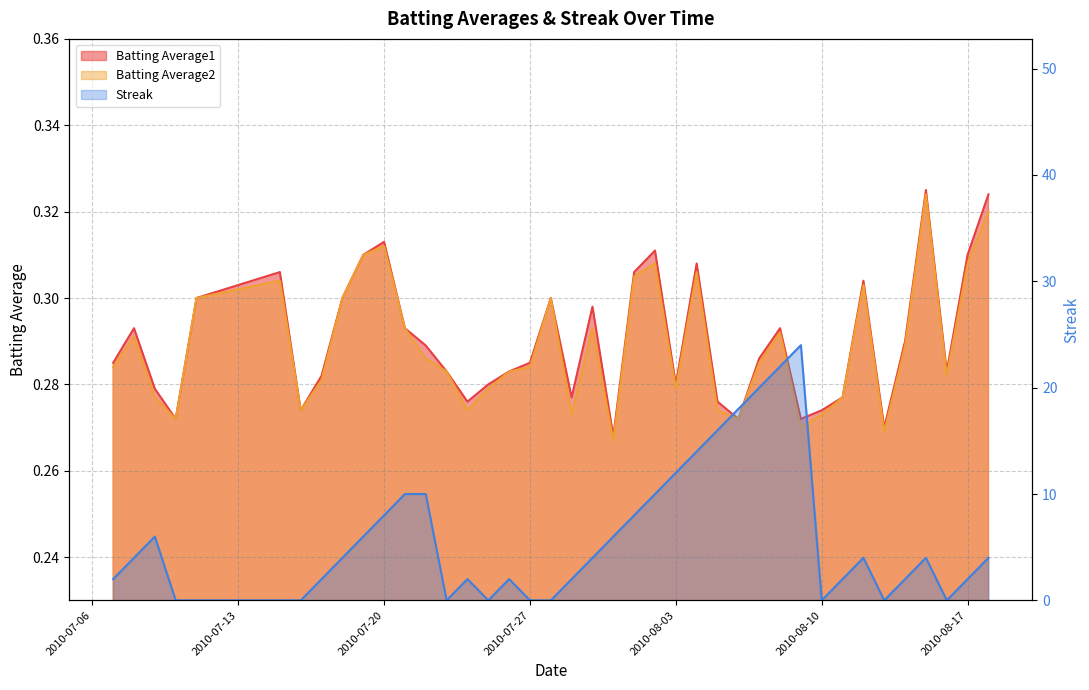

Which series has the largest total across all categories?

Streak